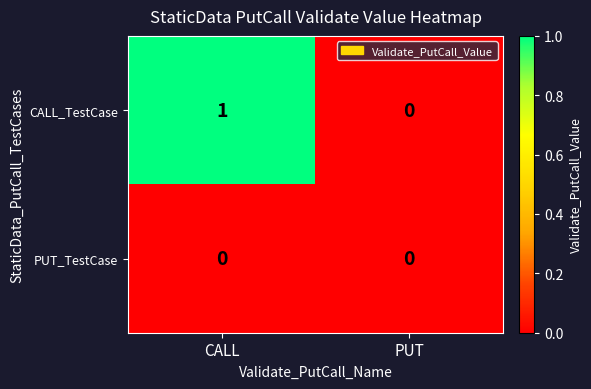

At which category is the sum across all series the highest?

CALL